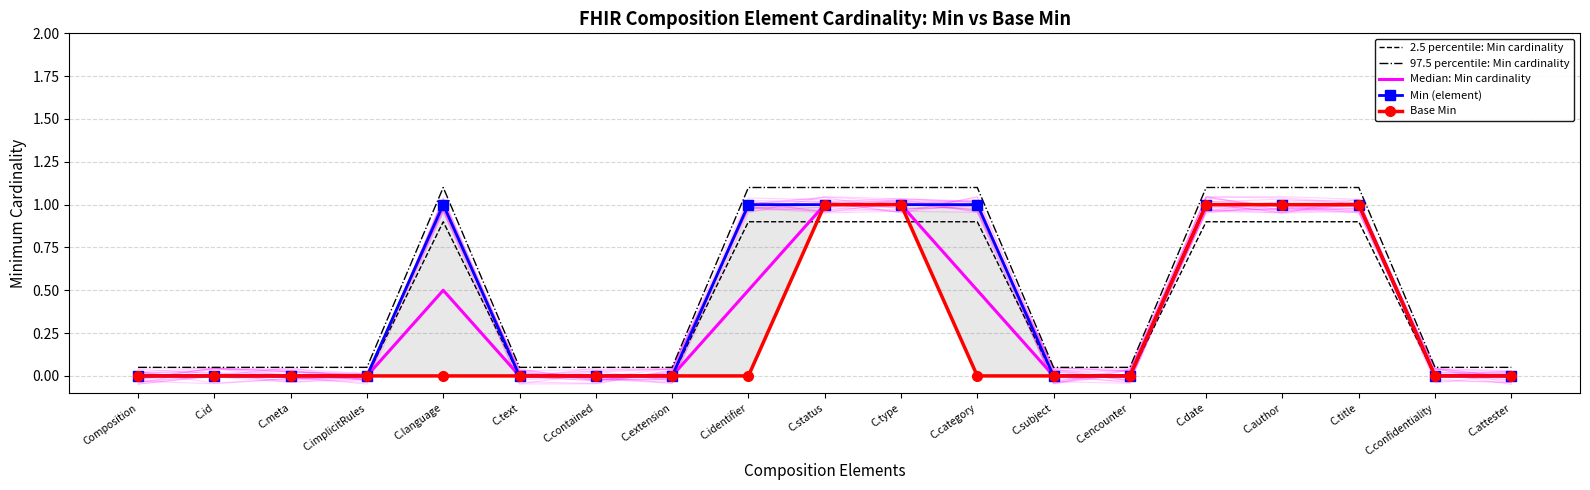

At which label is Base Min closest to 0?

Composition